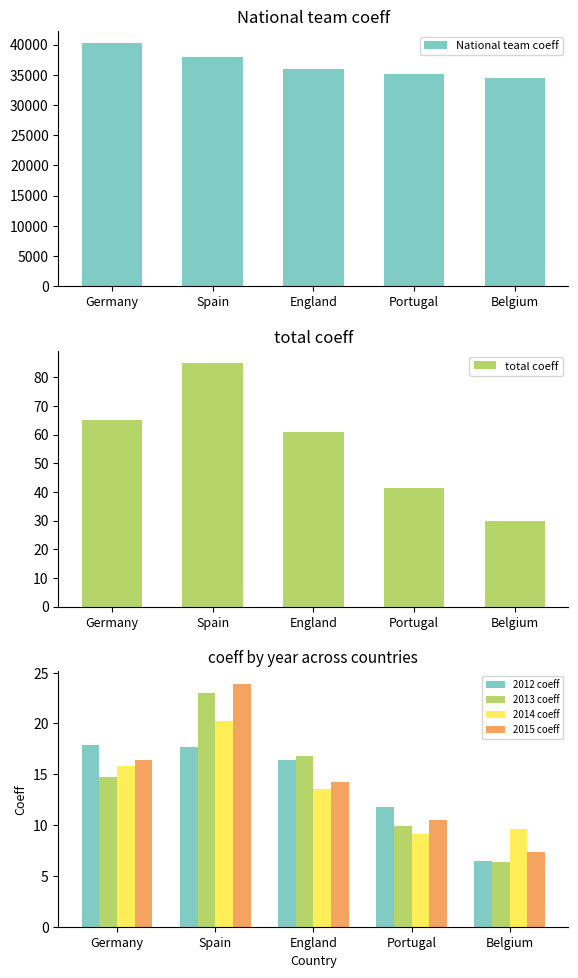

At which label does National team coeff first exceed 35963?

Germany